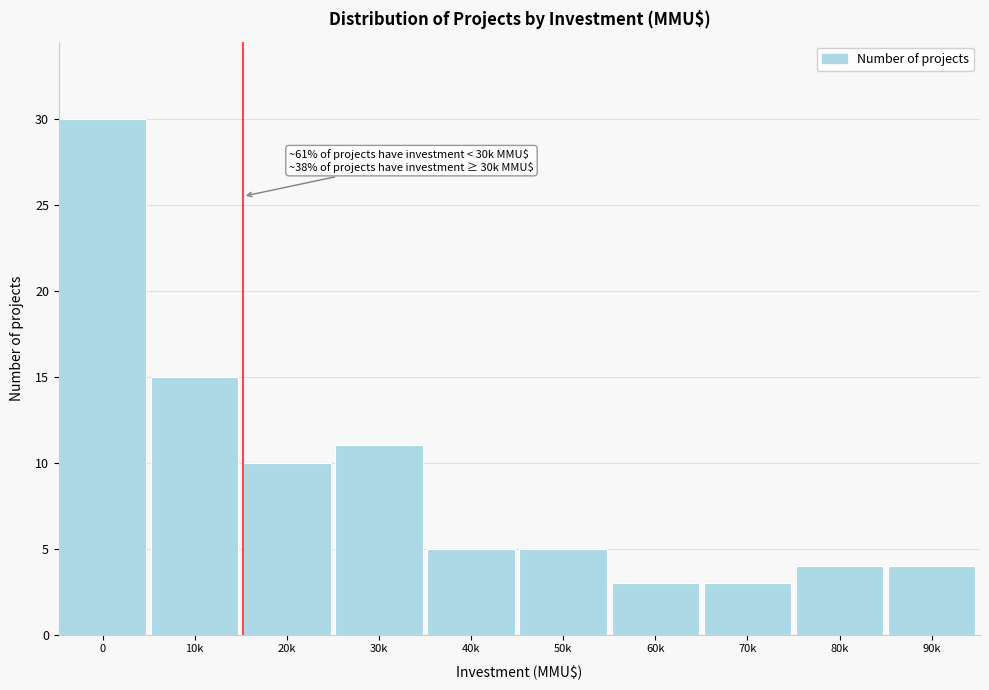

Reading left to right, list all the values displayed in this chart.

30	15	10	11	5	5	3	3	4	4